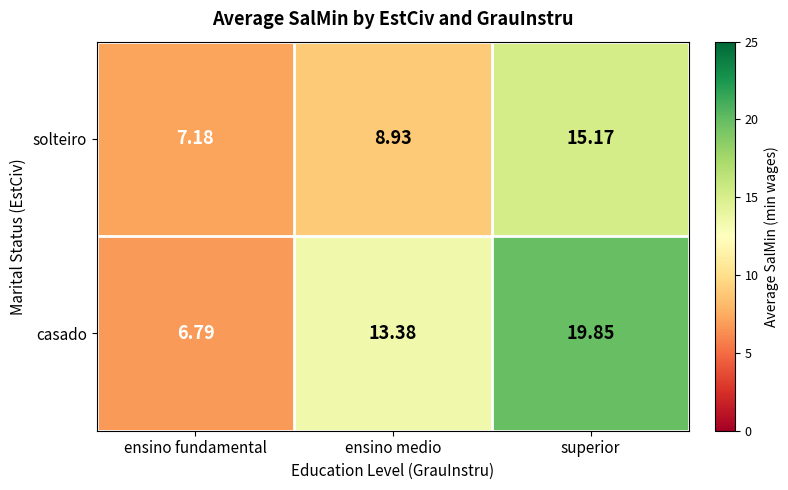

At how many categories does at least one series exceed 10?

2